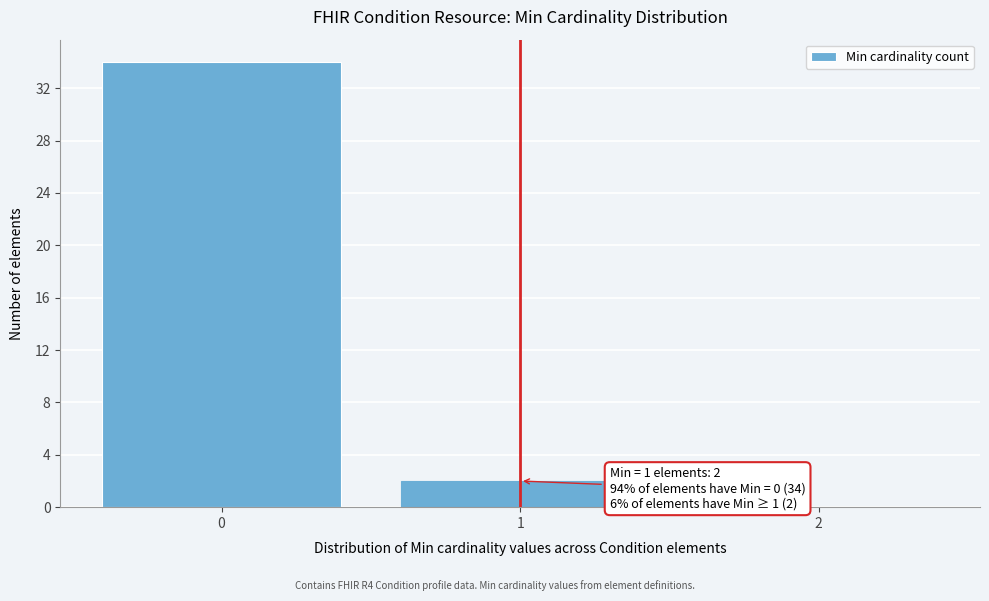

Over which range of the x-axis is the bar tallest?

-0.5 to 0.5